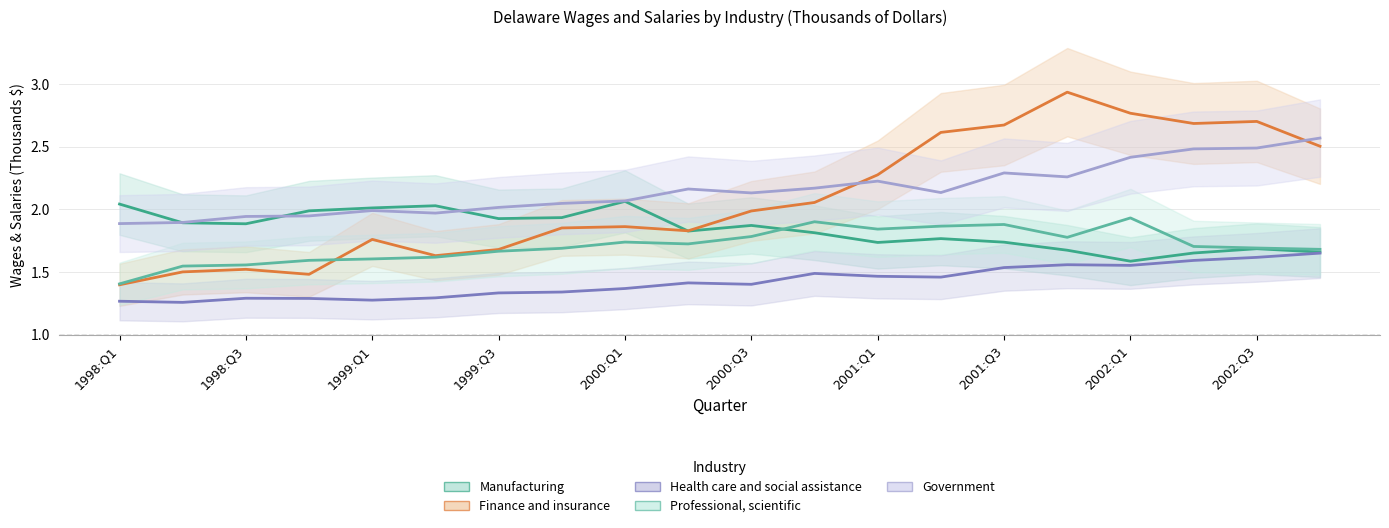

What are all the series names shown in the legend?

Manufacturing, Finance and insurance, Health care and social assistance, Professional, scientific, Government